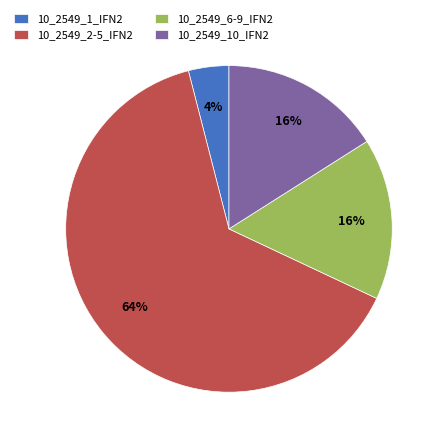

Is it true that 10_2549_6-9_IFN2 is 16% of the pie?

True